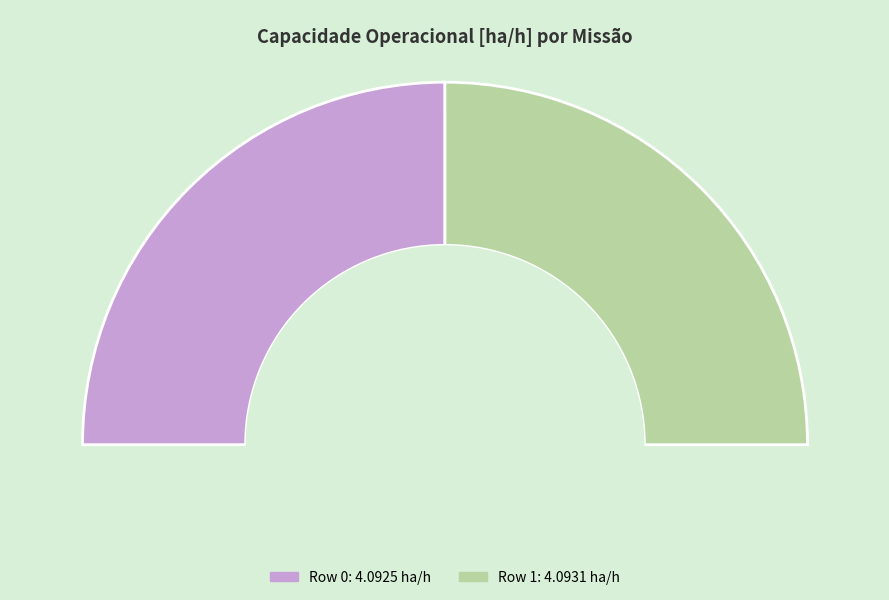

What portion of the pie excludes Row 1?

50.0%